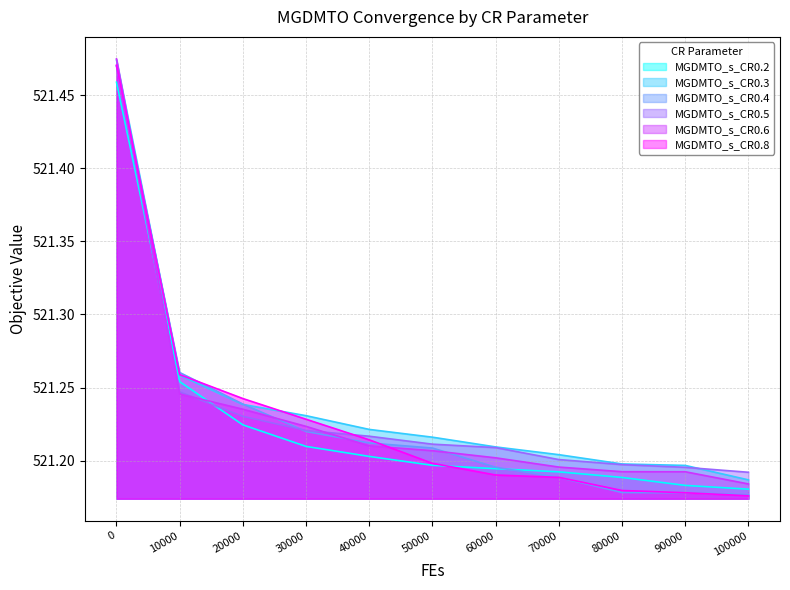

Which series has the largest range (max minus min)?

MGDMTO_s_CR0.8